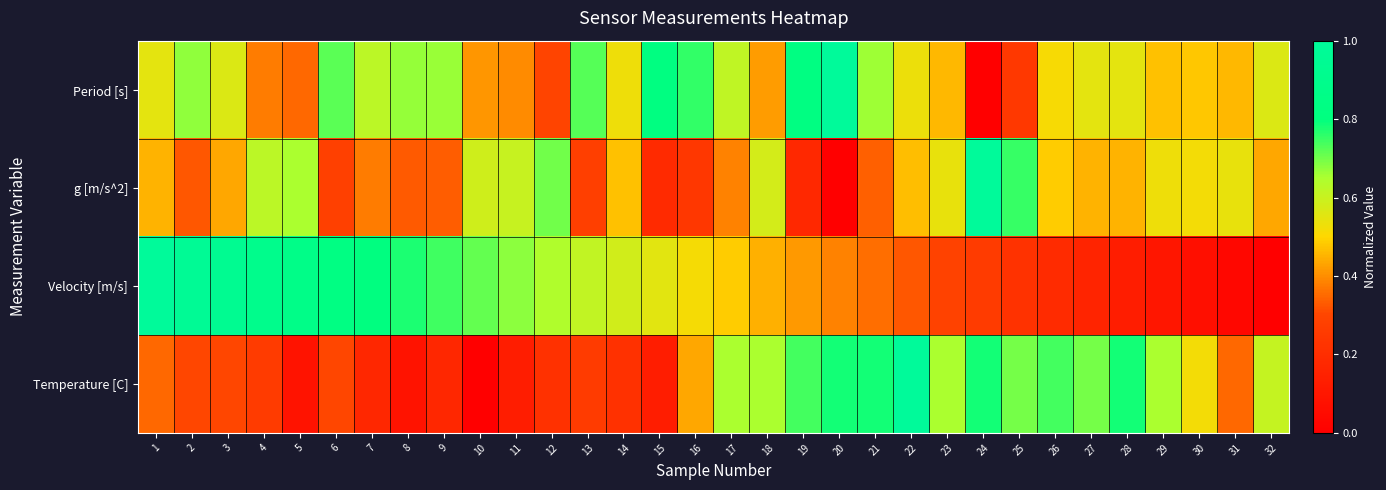

Which has a higher value, 17 or 22?

17